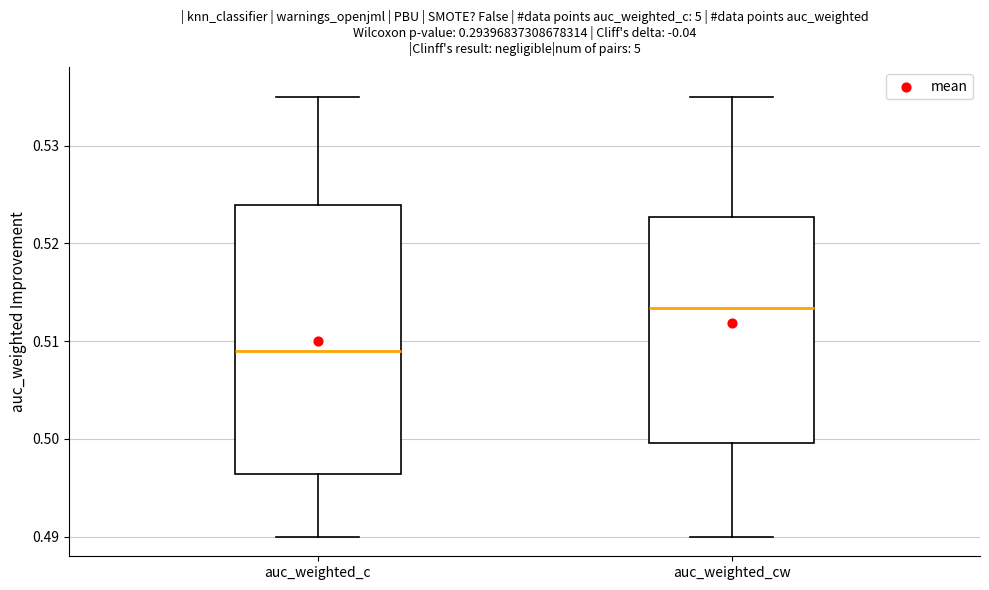

Which box has the lowest median line?

auc_weighted_c